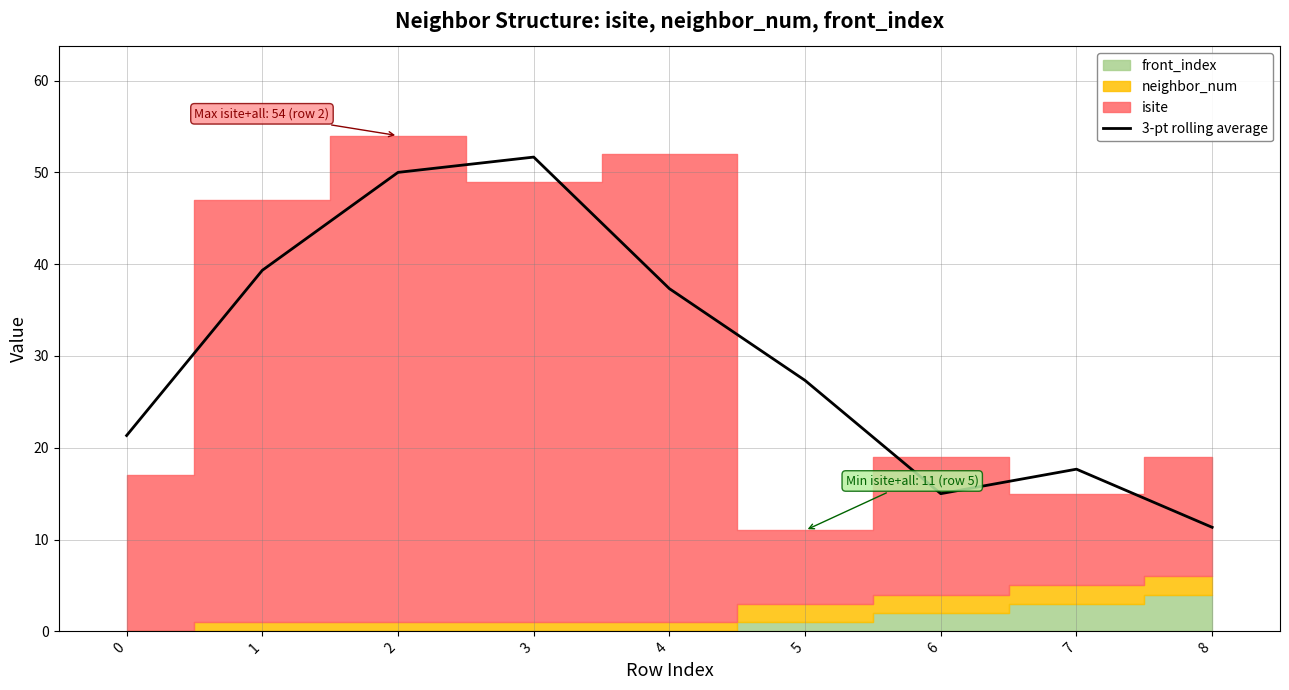

Reading left to right, transcribe all the data shown in this chart.

0=21.3	1=39.3	2=50.0	3=51.7	4=37.3	5=27.3	6=15.0	7=17.7	8=11.3